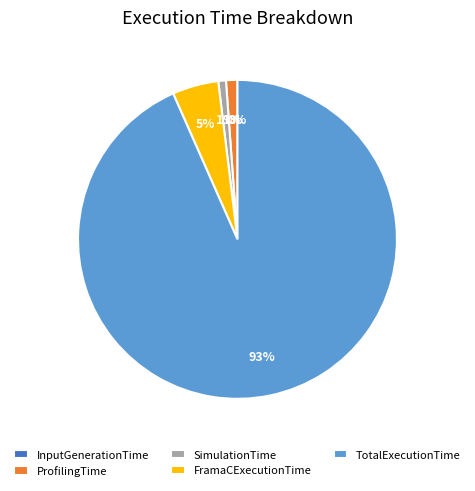

What percentage is the ProfilingTime slice, to the nearest percent?

1%